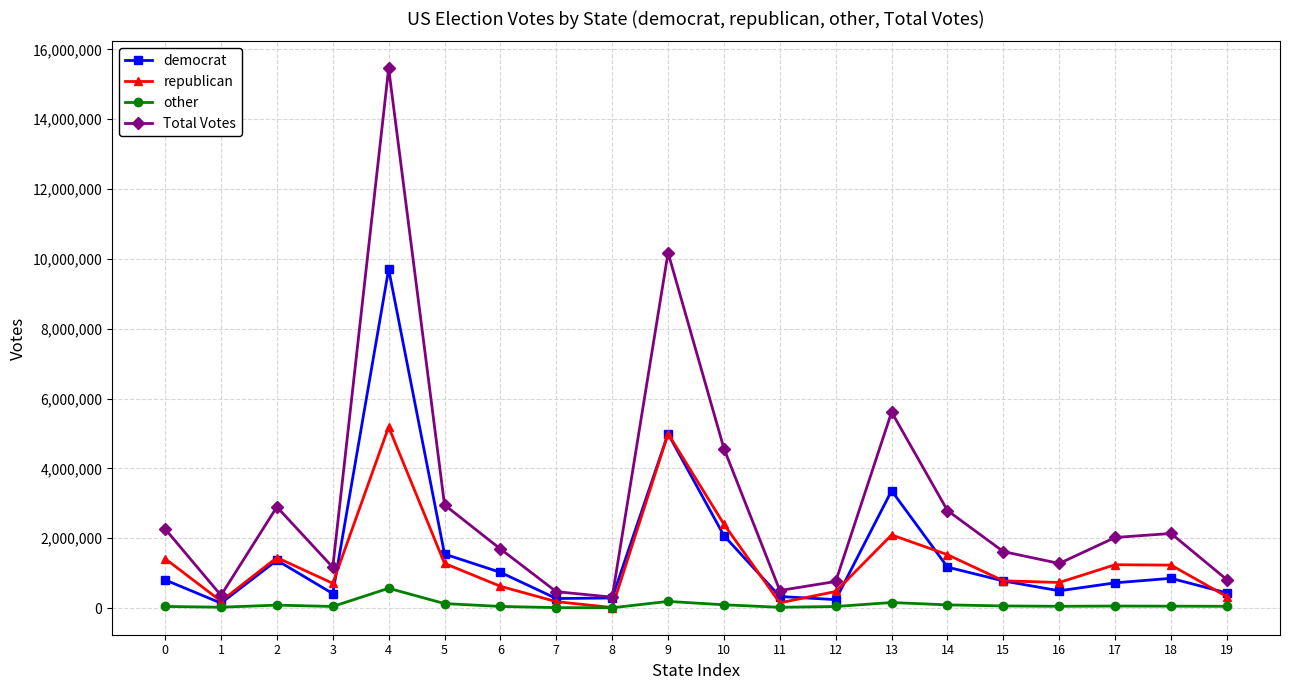

What is the highest value of the democrat series?

9703916